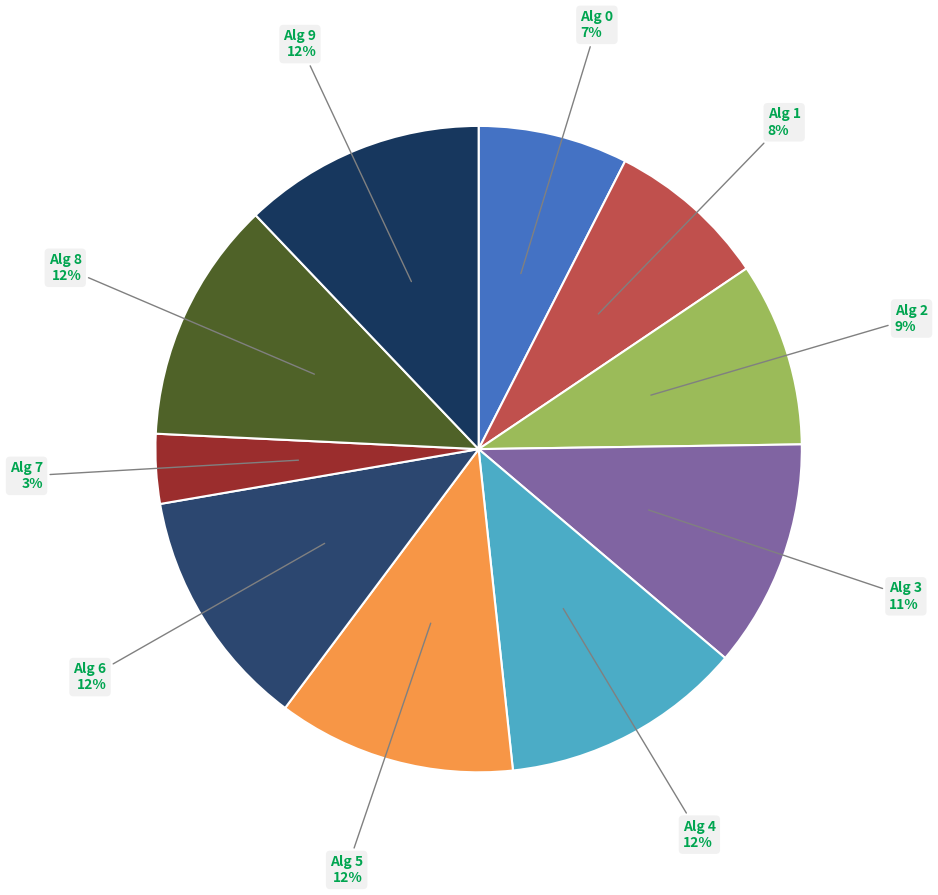

How many slices are in this pie chart?

10